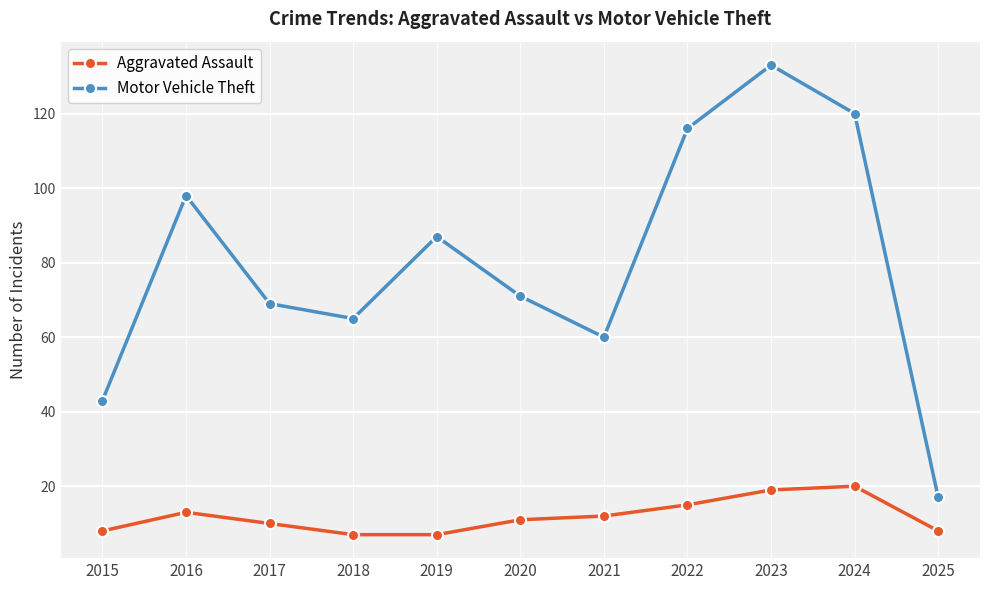

Where does the Aggravated Assault series first go above 11?

2016